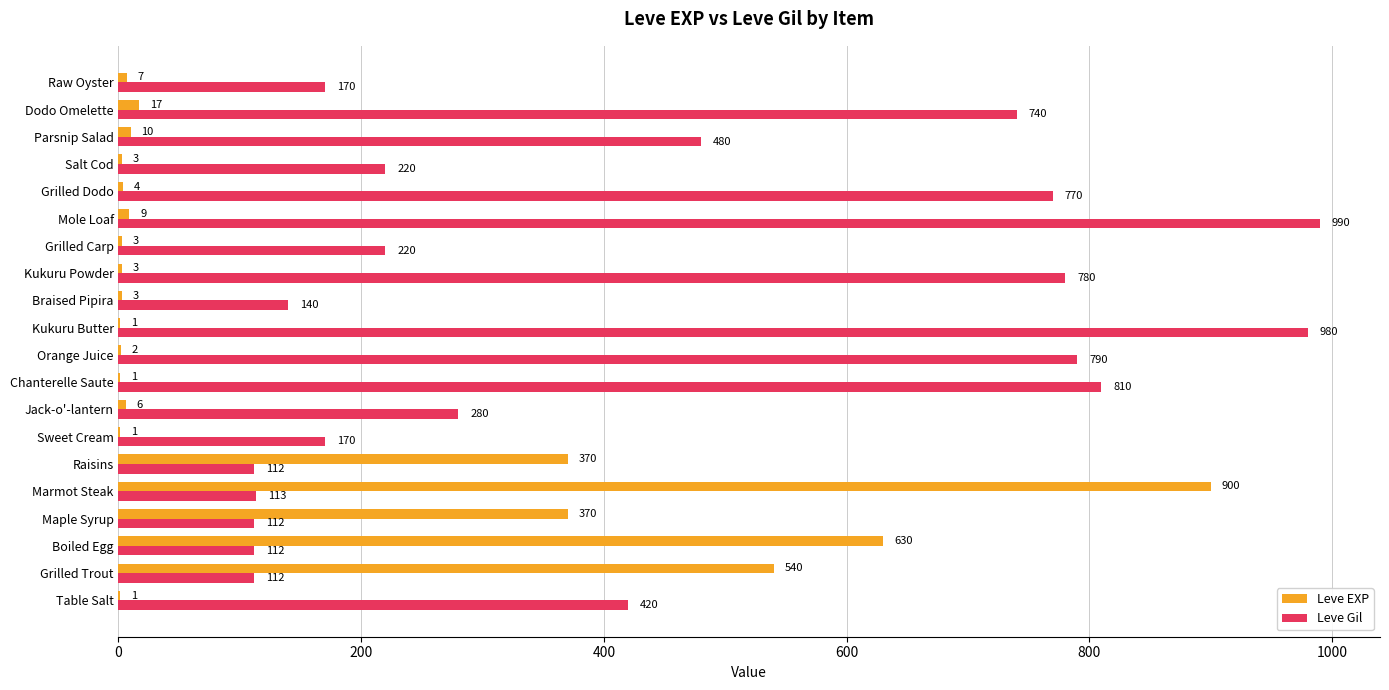

Which label corresponds to the largest value in the chart?

Mole Loaf